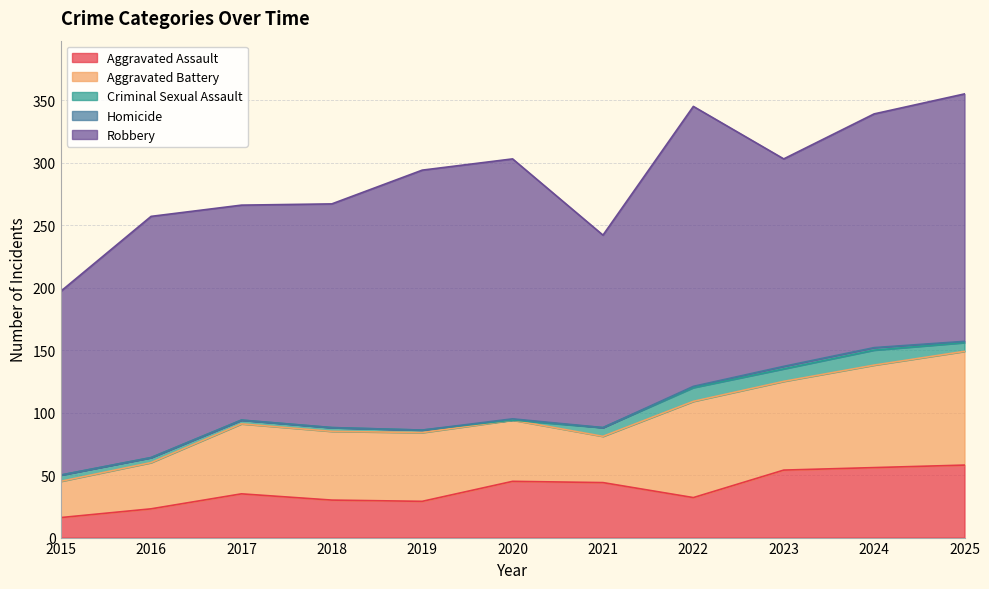

What is the difference between the second highest and minimum values in the Aggravated Assault series?

40